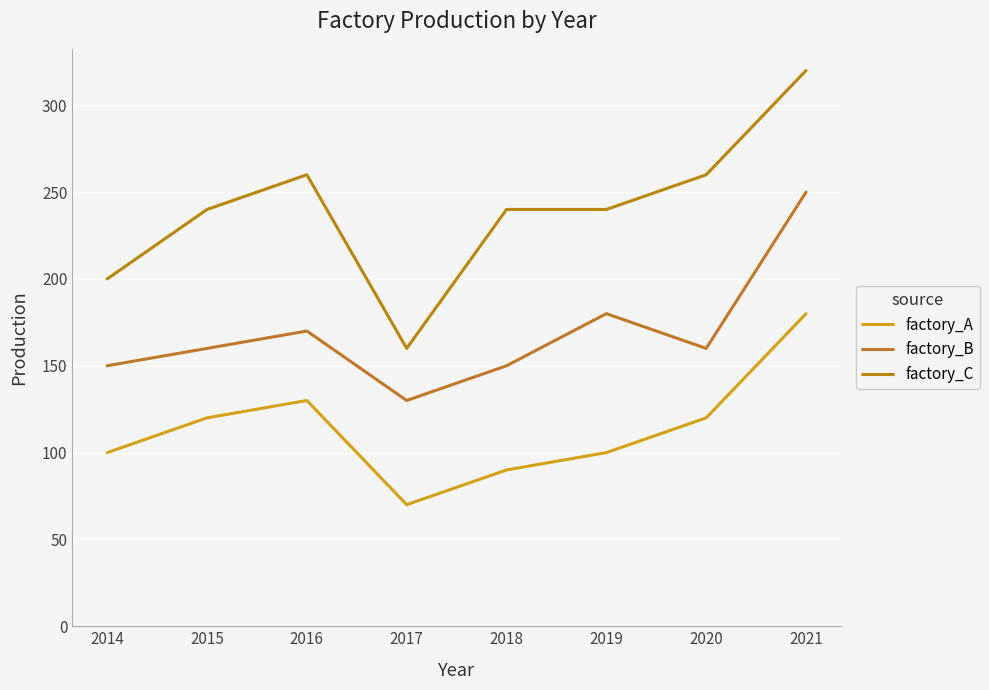

Where is factory_C nearest to the value 240?

2015